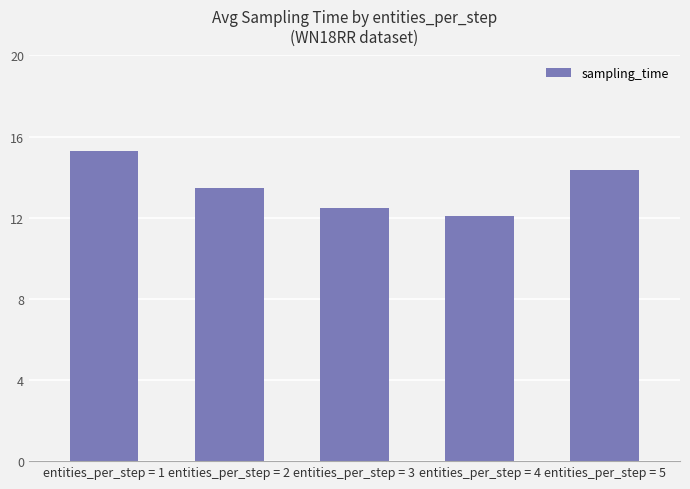

Is it true that the value at entities_per_step = 2 is 13.5?

True